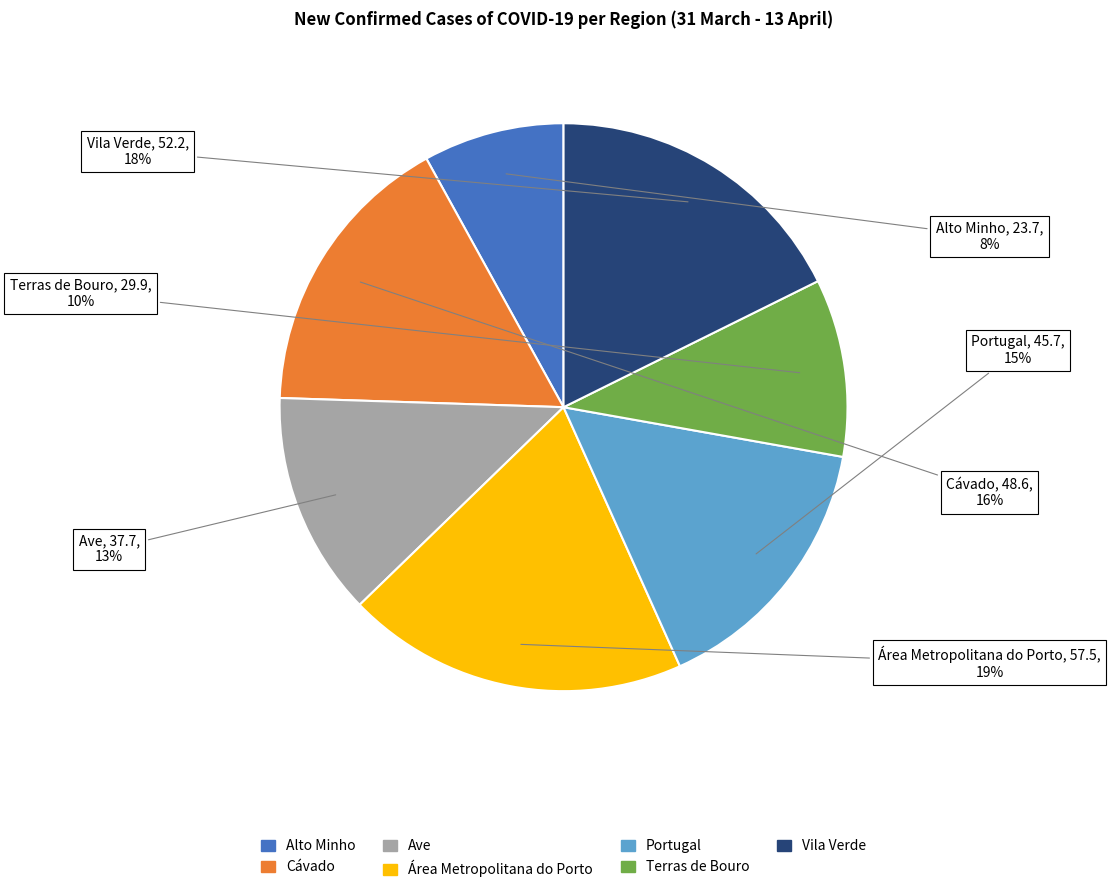

Which slice is the largest?

Área Metropolitana do Porto